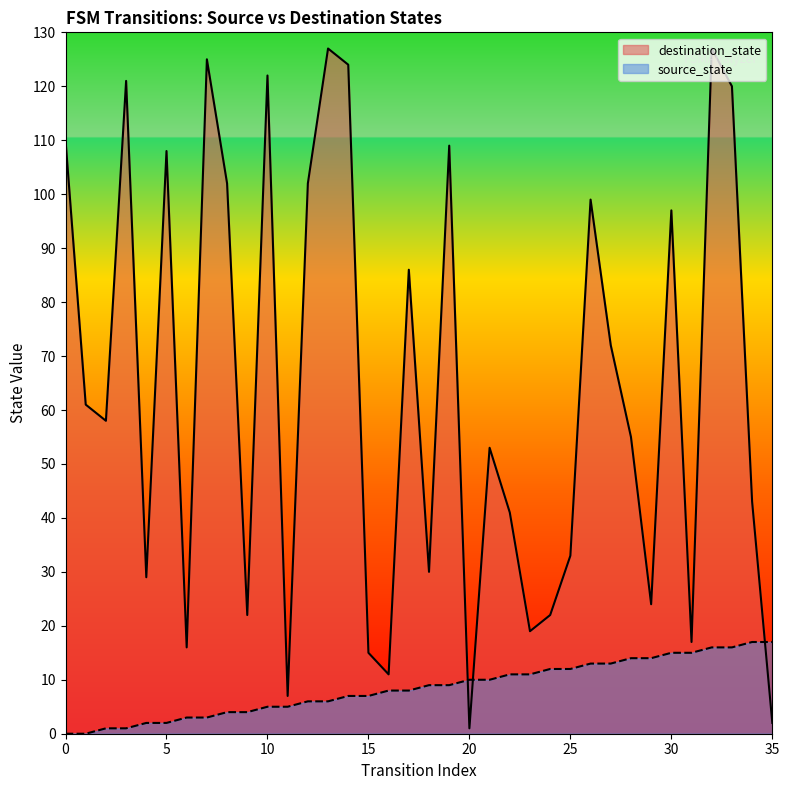

At how many categories does at least one series exceed 88?

14